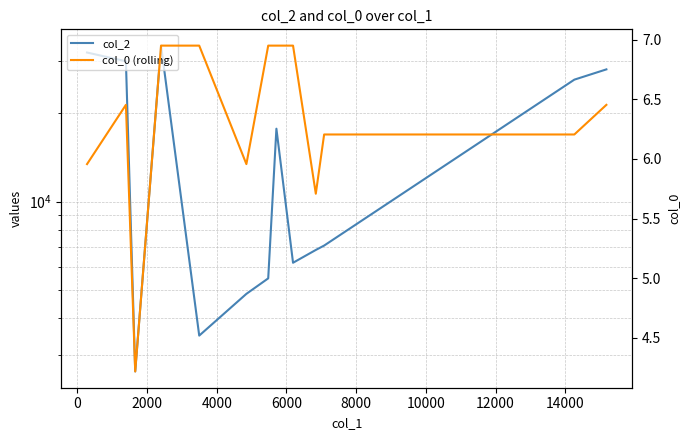

What is the maximum value shown in the chart?

33905.0